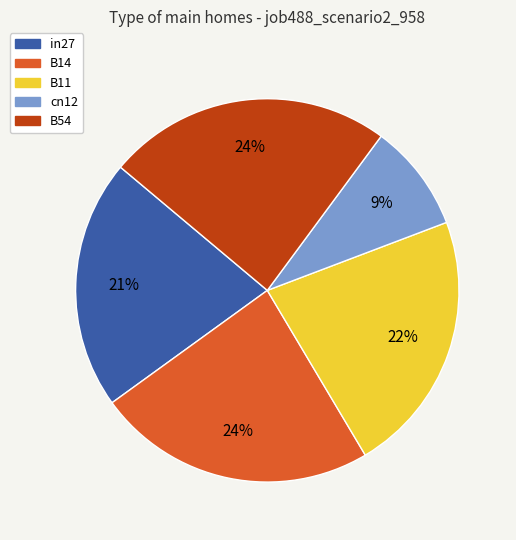

True or false: B14 accounts for 24% of the total.

True